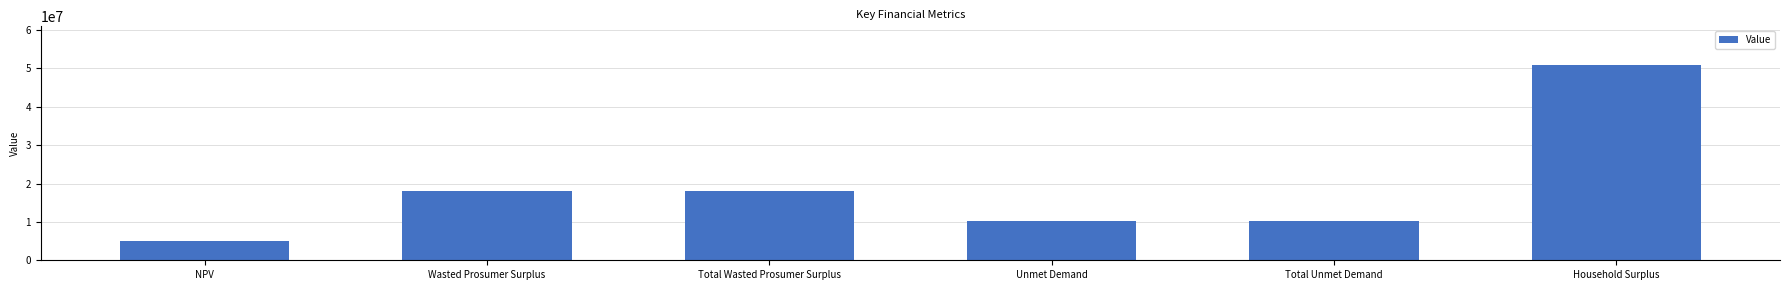

What is the label of the 2nd bar from the right?

Total Unmet Demand